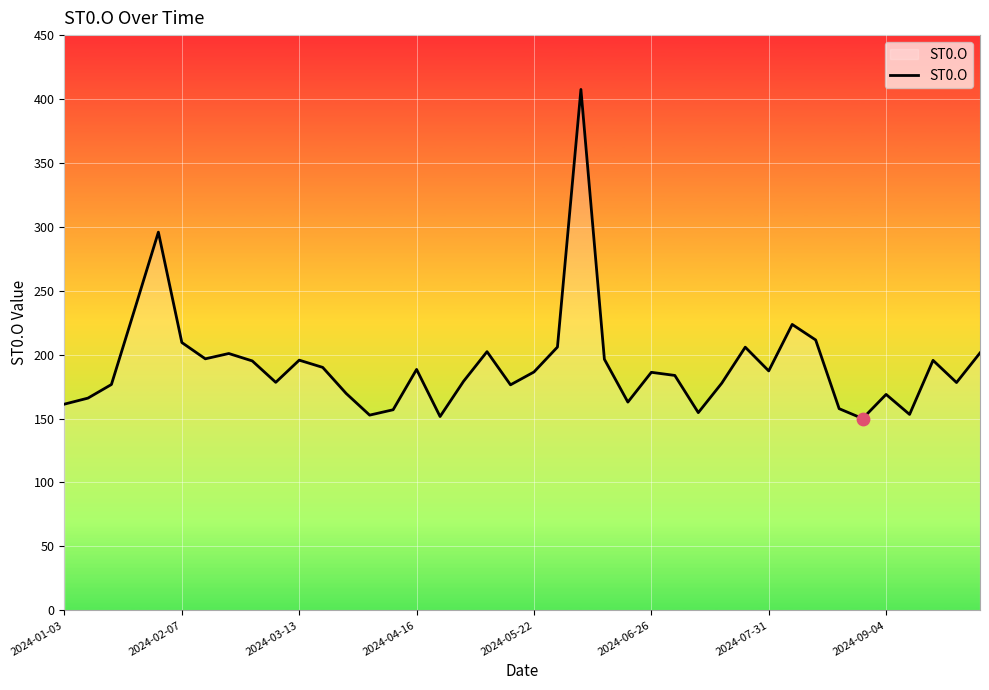

What is the smallest value displayed?

150.0